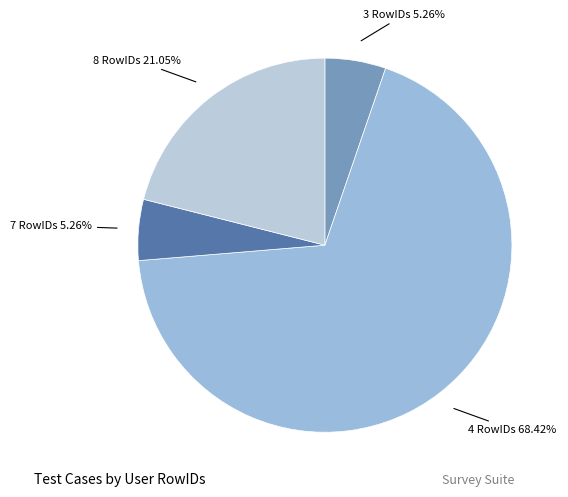

How many segments does this pie chart have?

4